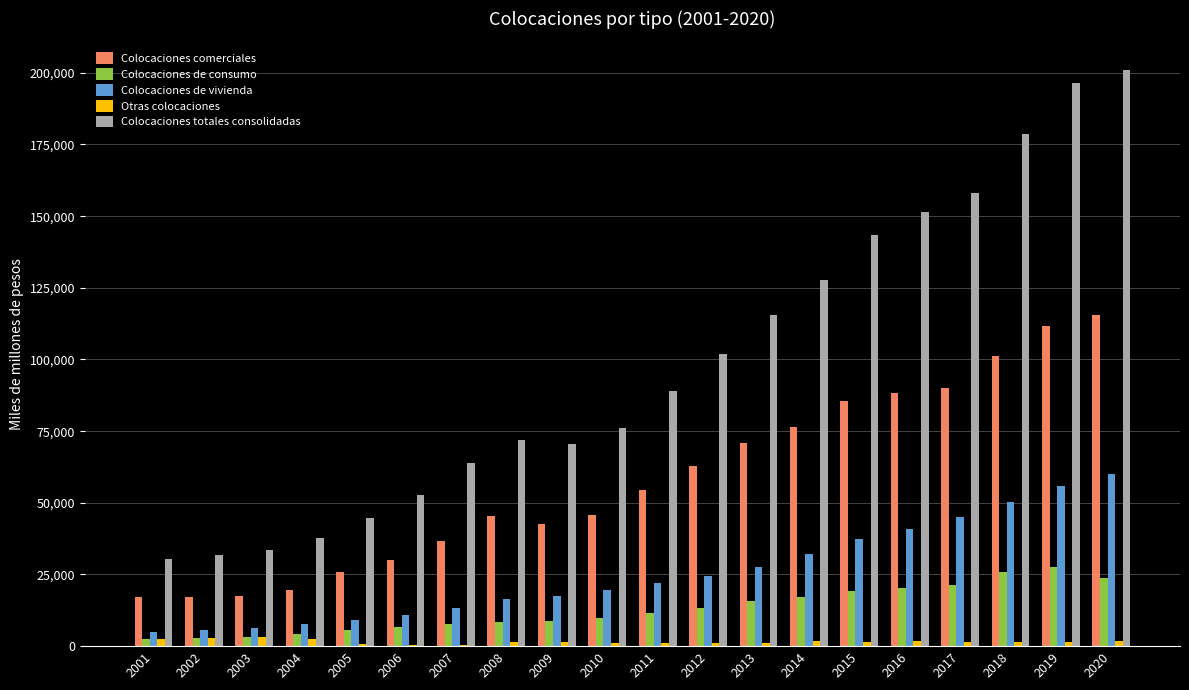

What is the sum of all Colocaciones comerciales values?

1154172